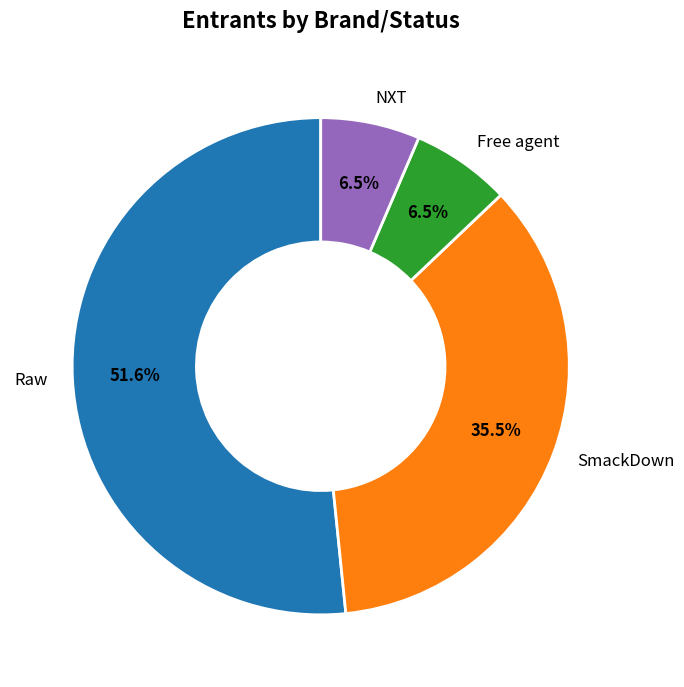

Which slice is the largest?

Raw